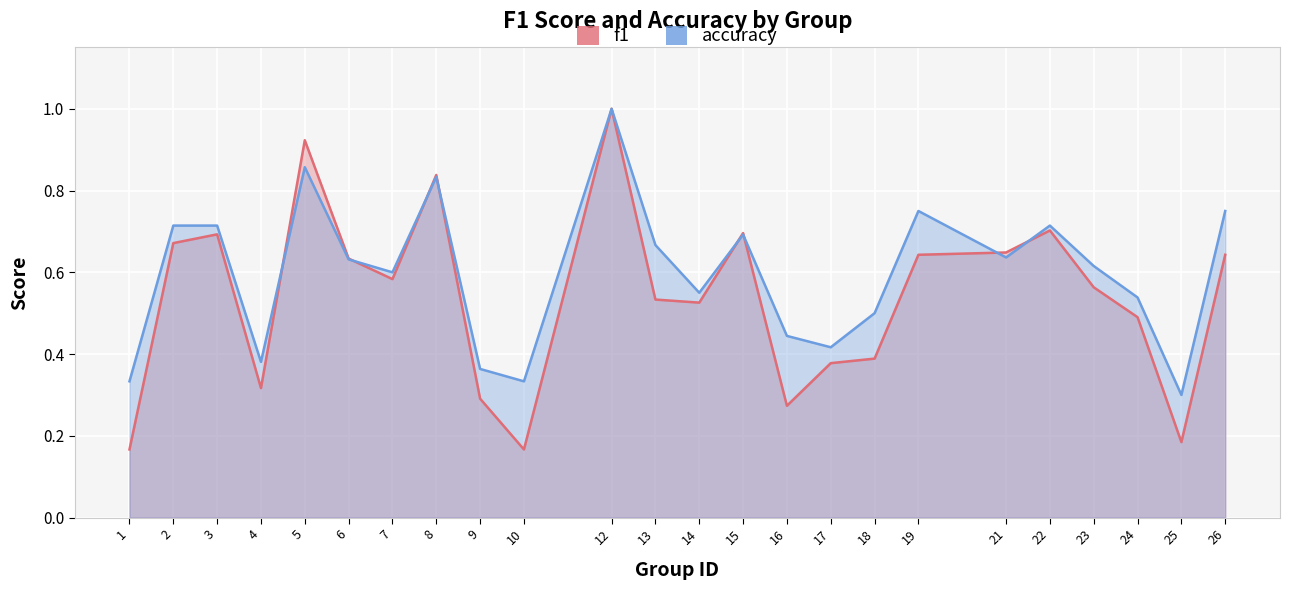

The value of f1 at 18 is 0.3. True or false?

False